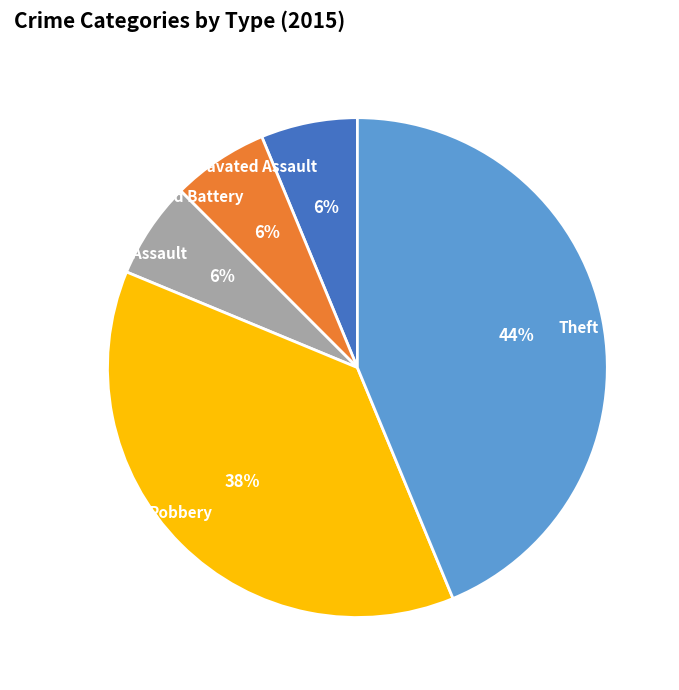

Count the number of slices in the pie.

5